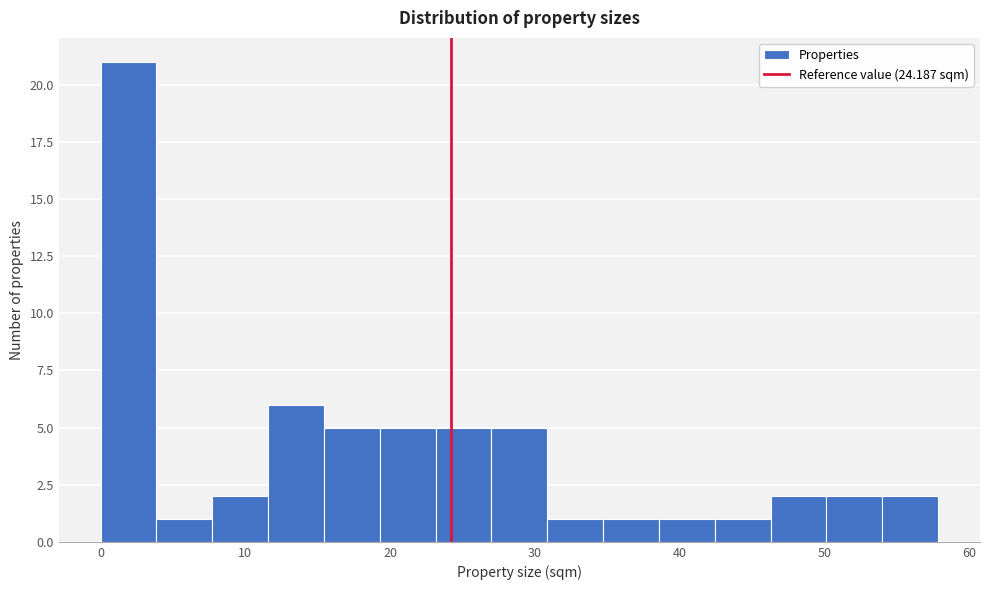

Read against the x-axis, roughly where is the centre of the tallest bar?

2